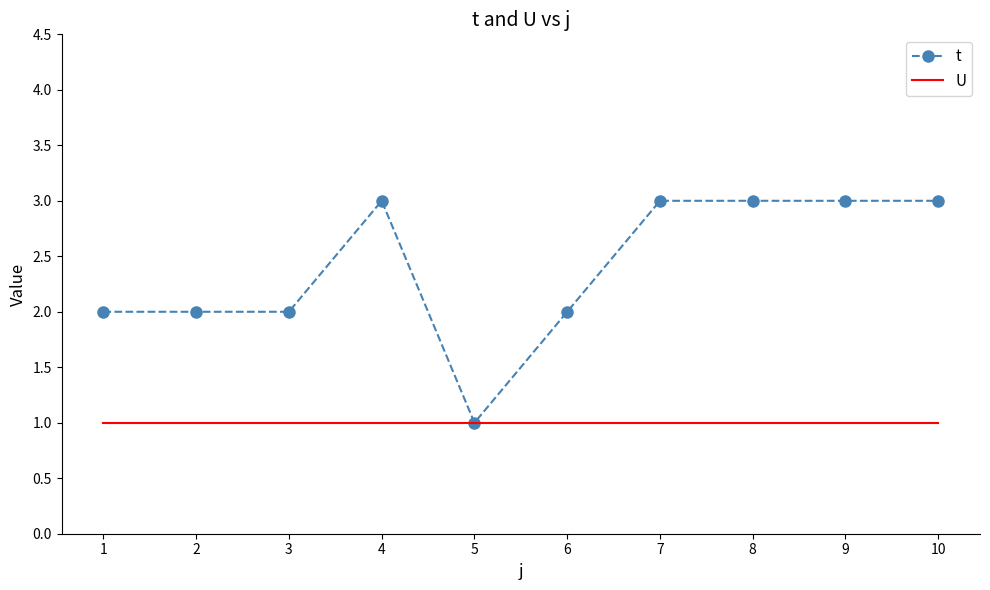

What is the highest value of the t series?

3